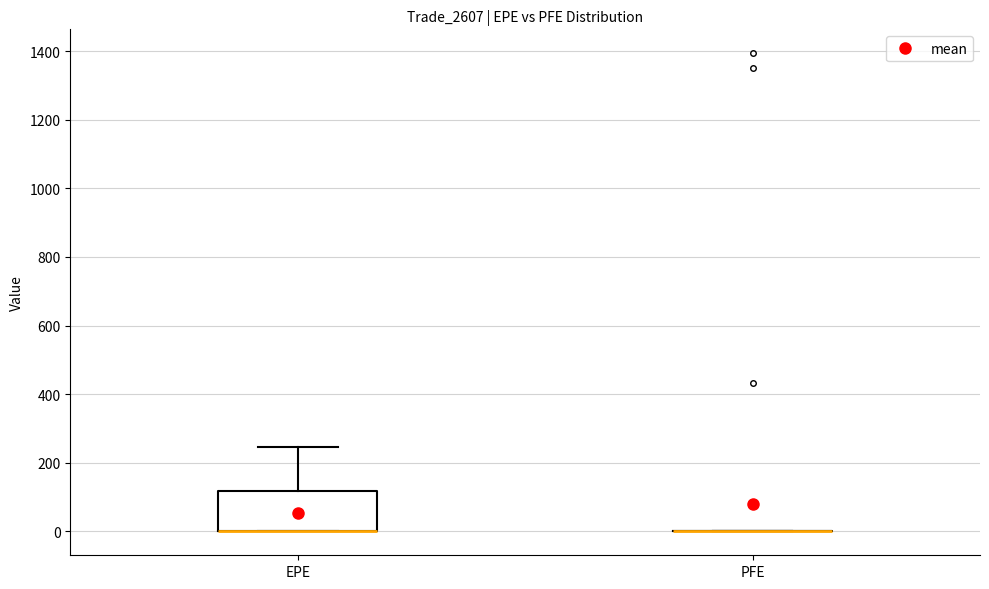

Where does the upper whisker of the box for EPE end on the y-axis? The values are not printed on the chart, so give them approximately, as read against the axis.

240